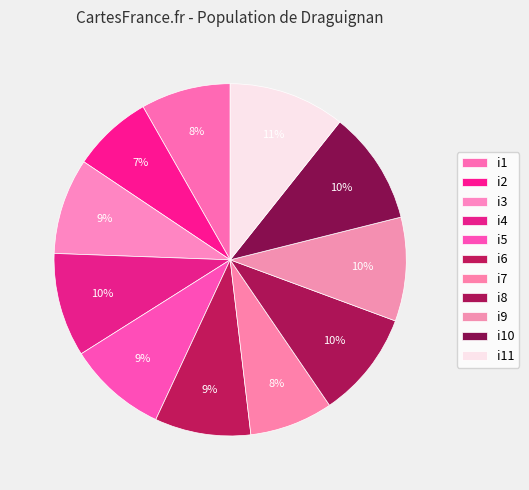

How many slices are in this pie chart?

11